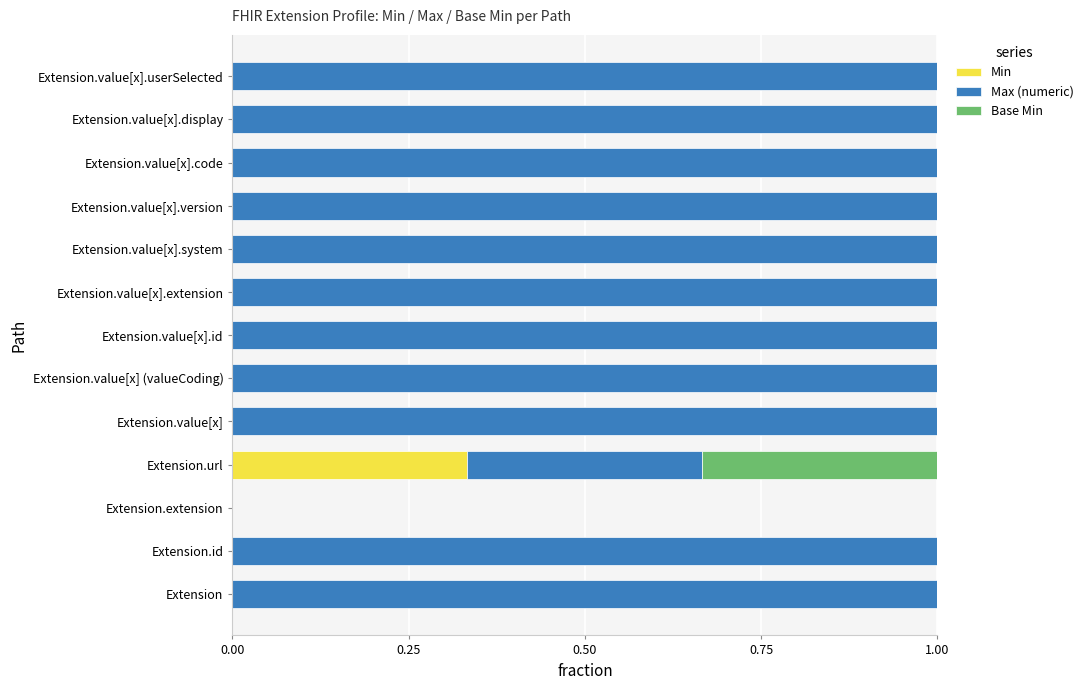

Which category has the highest value in the Min series?

Extension.url